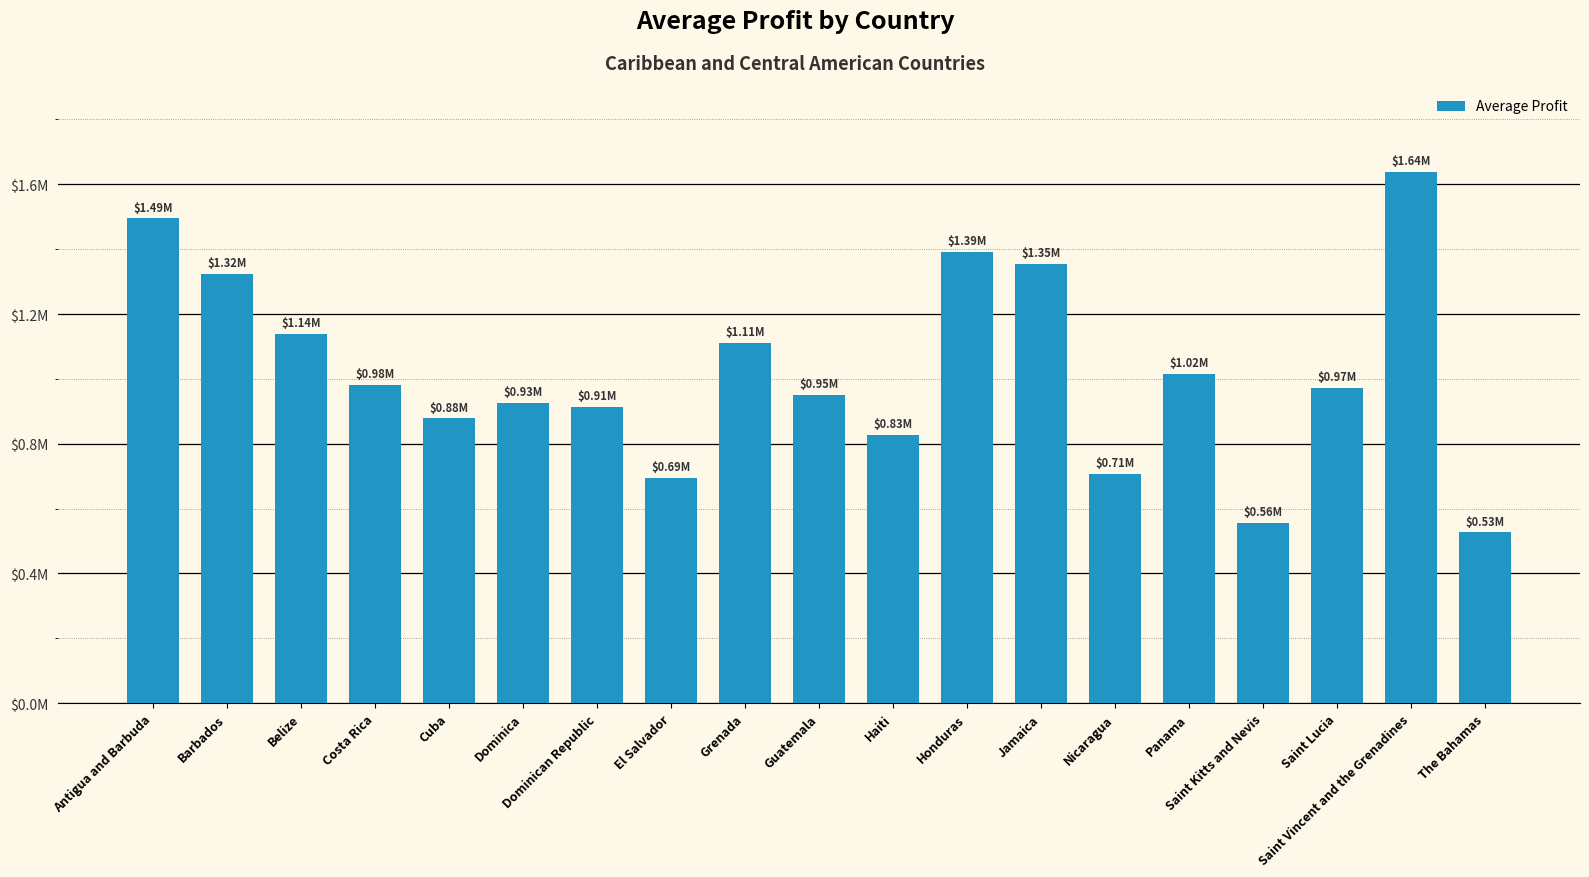

What is the approximate value at Costa Rica?

982148.2